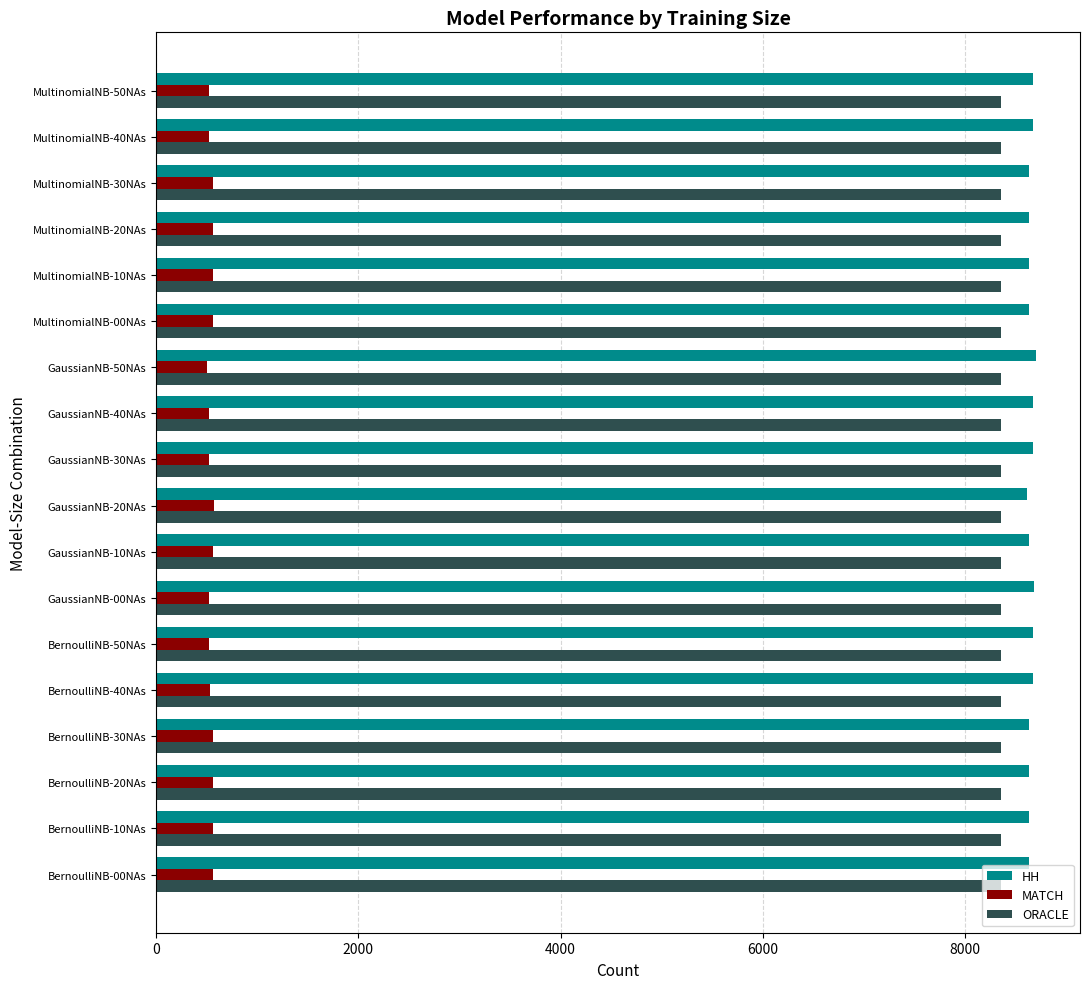

What is the average value of the ORACLE series?

8352